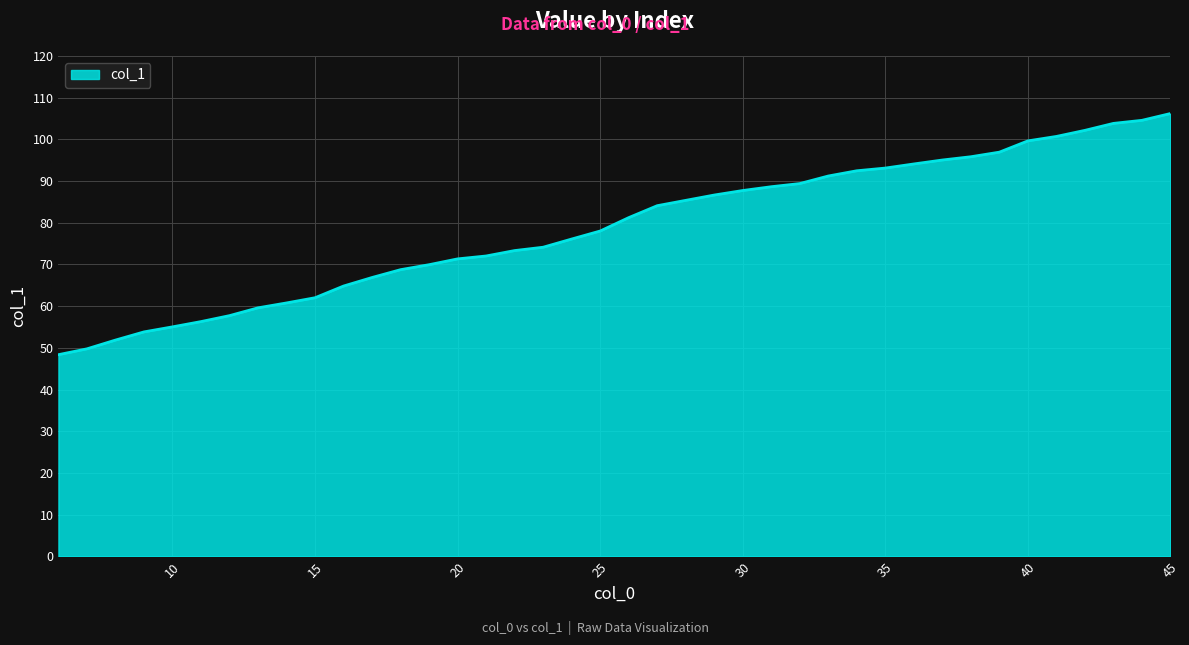

What is the greatest value displayed?

106.2